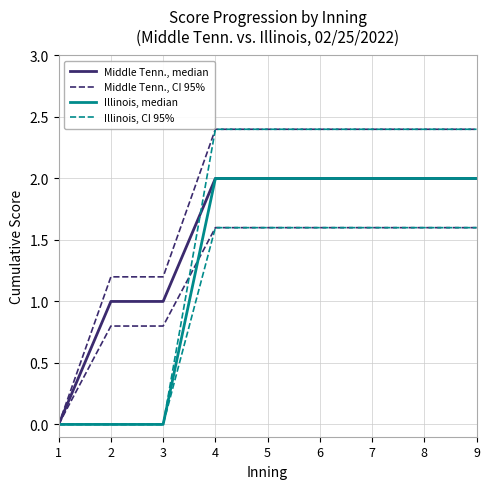

Is it true that Illinois, CI 95% equals 1.6 at 6?

True